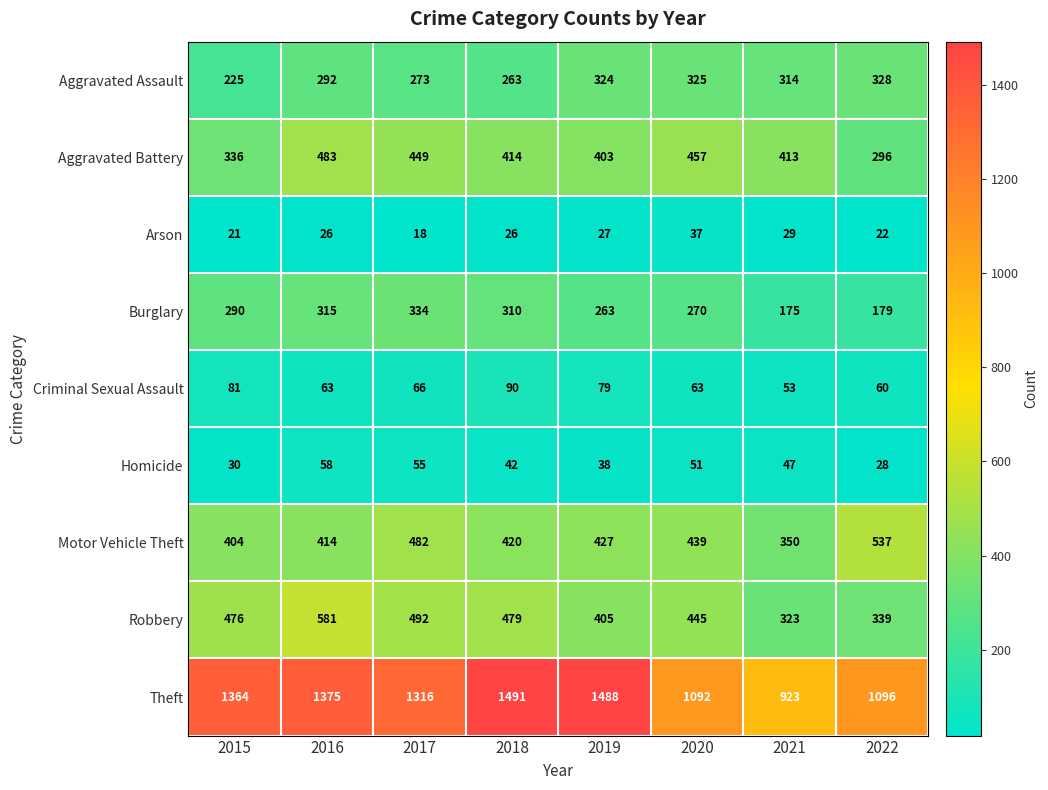

Count the number of categories in the chart.

8